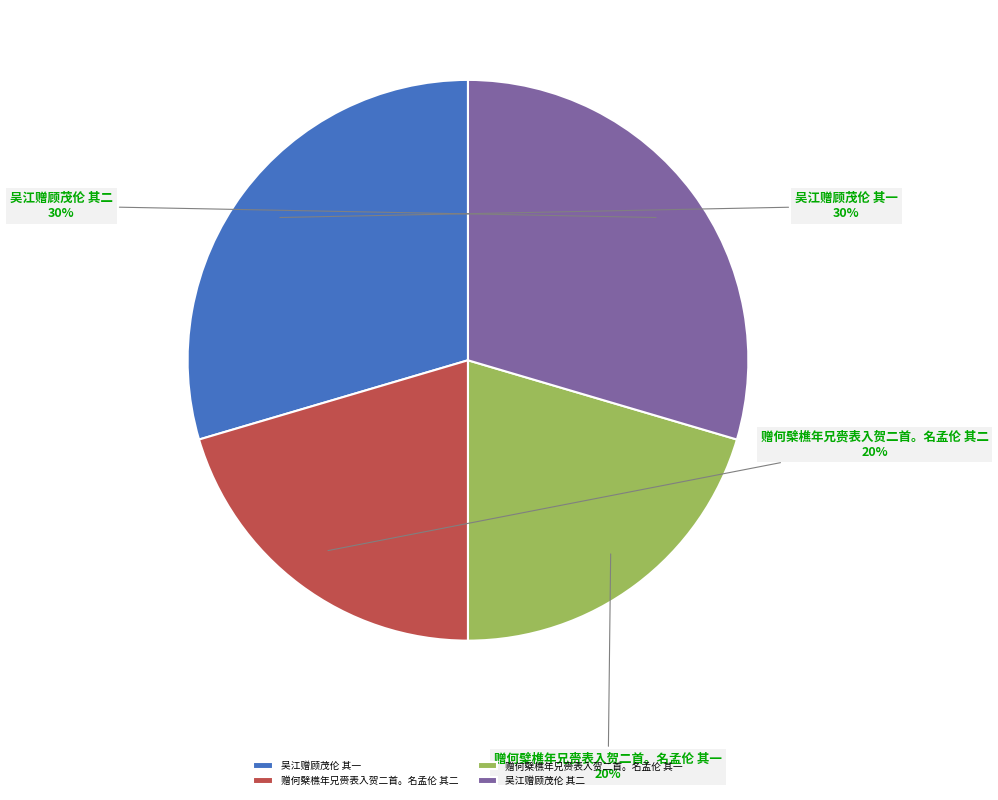

What is the ratio of the value at 赠何檗樵年兄赍表入贺二首。名孟伦 其一 to the value at 赠何檗樵年兄赍表入贺二首。名孟伦 其二?

1.0